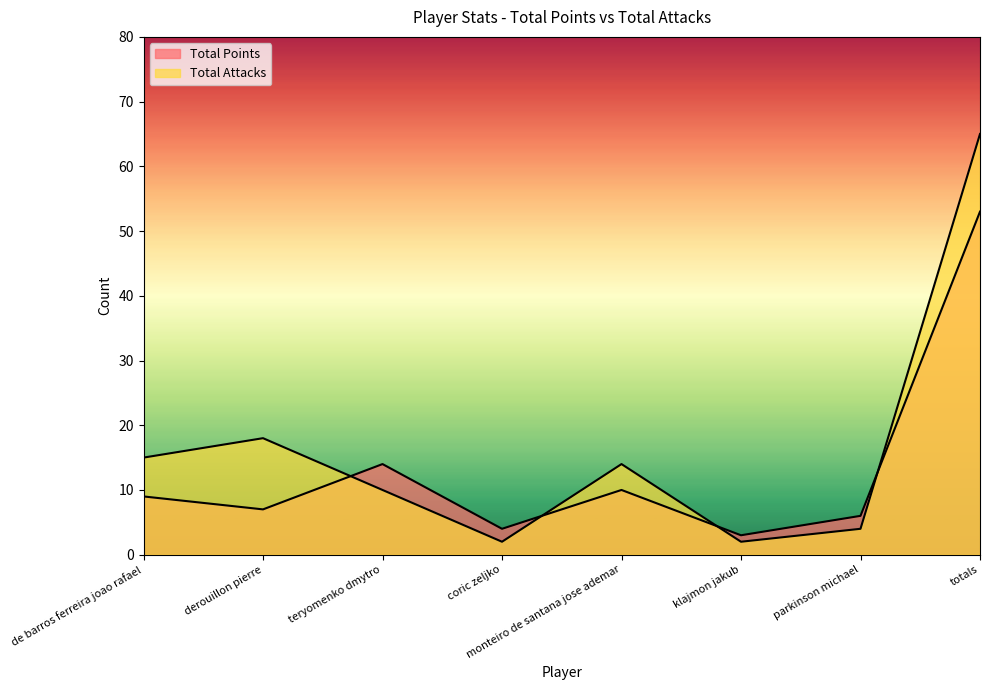

How many values in the Total Attacks series exceed 14?

3